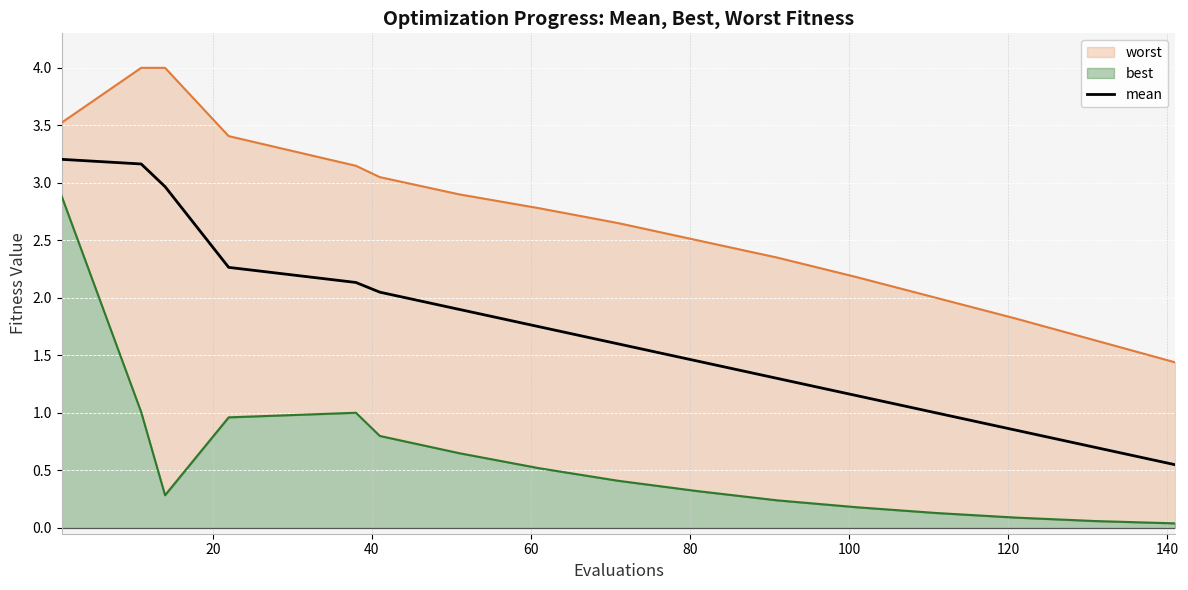

What is the maximum value for mean?

3.2